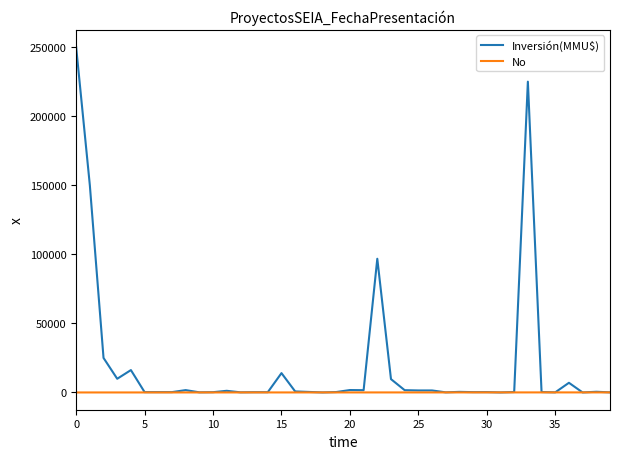

What is the maximum value shown in the chart?

250000